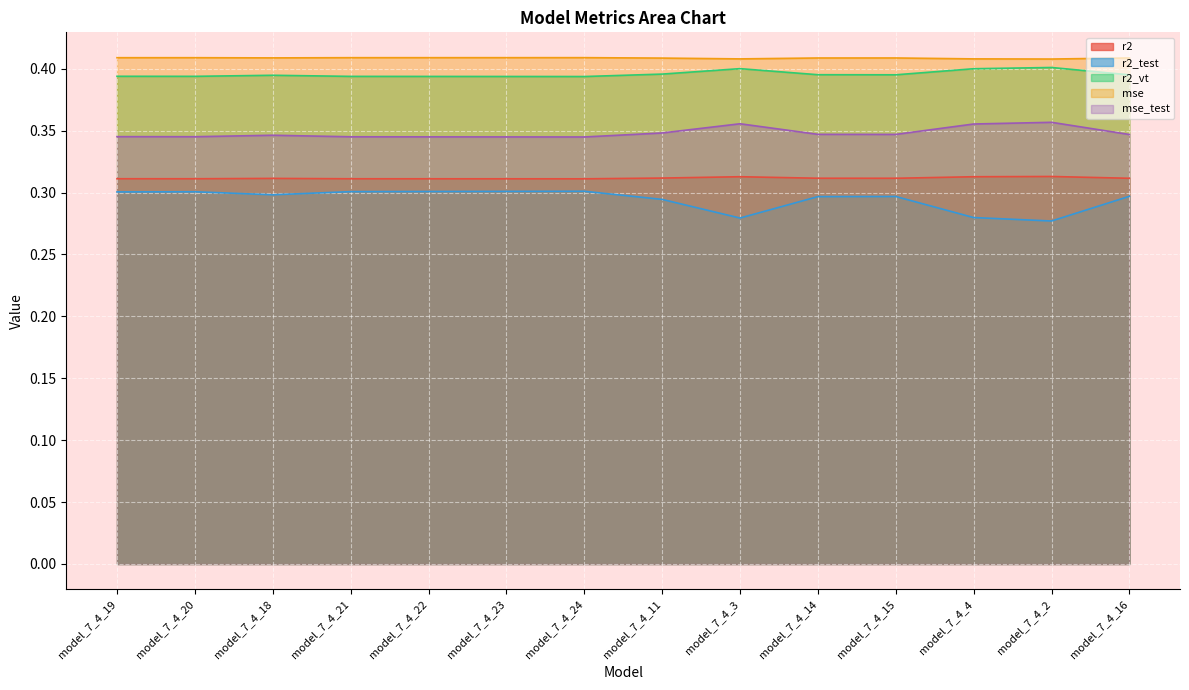

What is the label of the 6th point from the left?

model_7_4_23